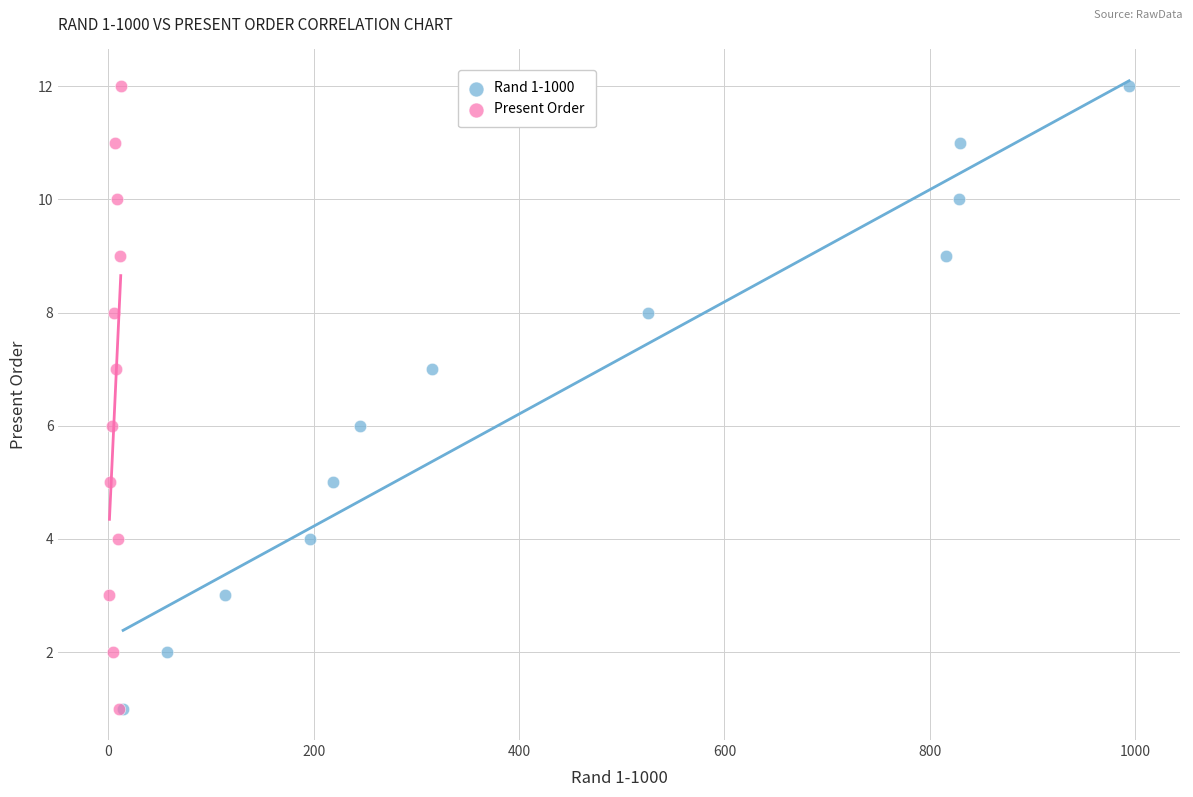

What are all the series names shown in the legend?

Rand 1-1000, Present Order